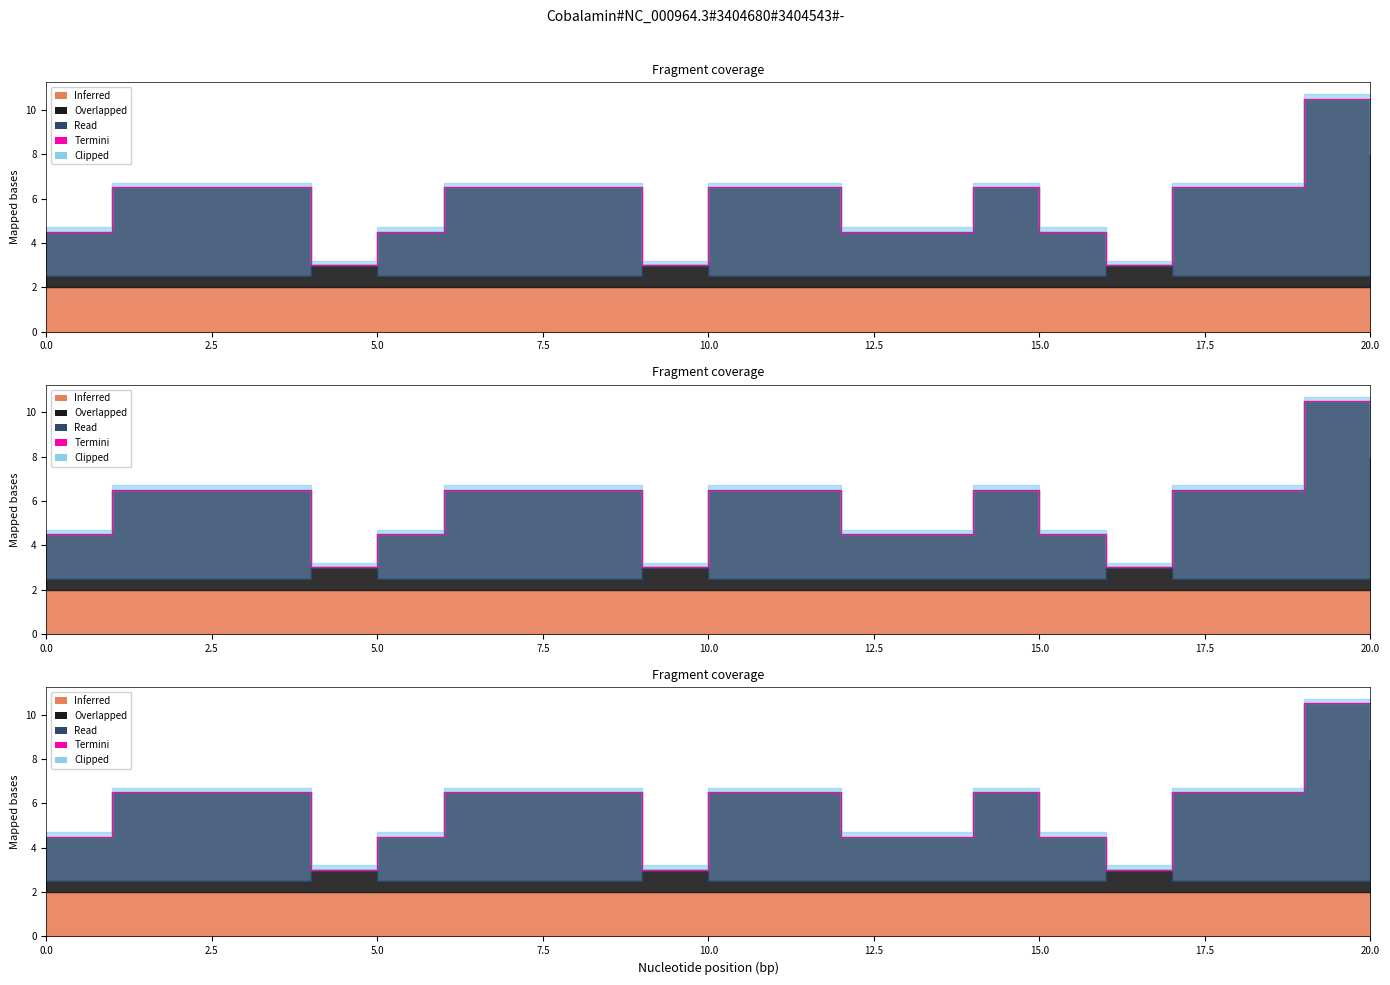

Which has a higher value, 20 or 5.0?

20